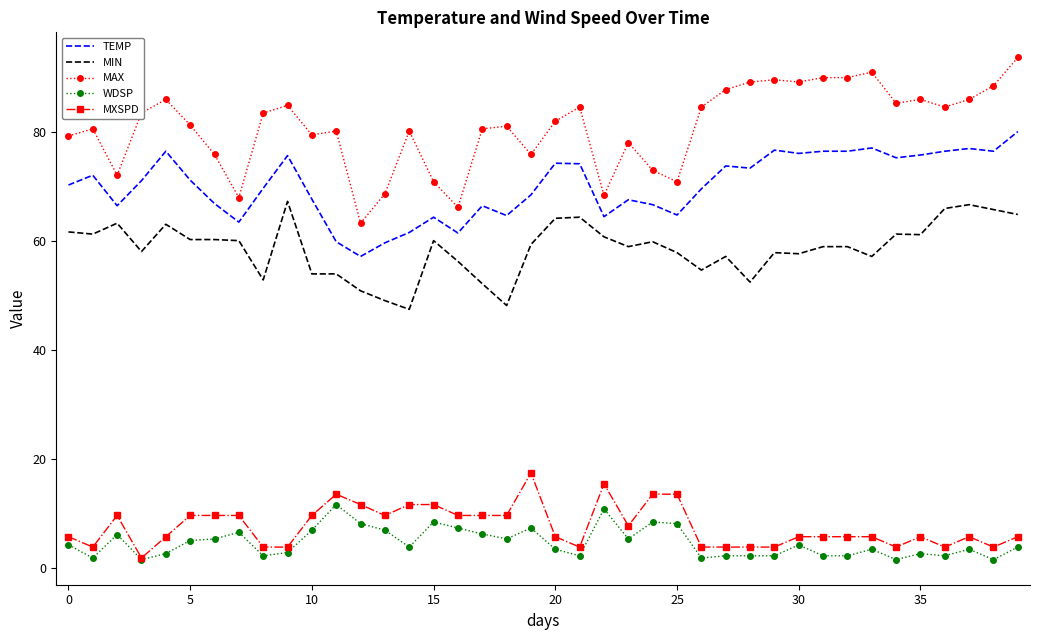

Rank the series by their maximum value, from highest to lowest.

MAX, TEMP, MIN, MXSPD, WDSP